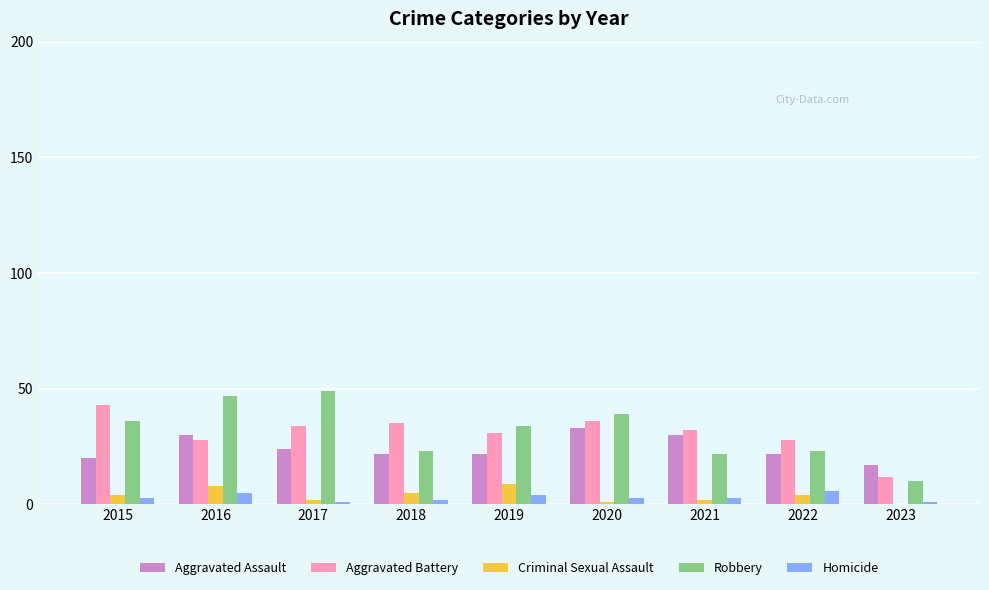

The value of Aggravated Assault at 2023 is 17. True or false?

True